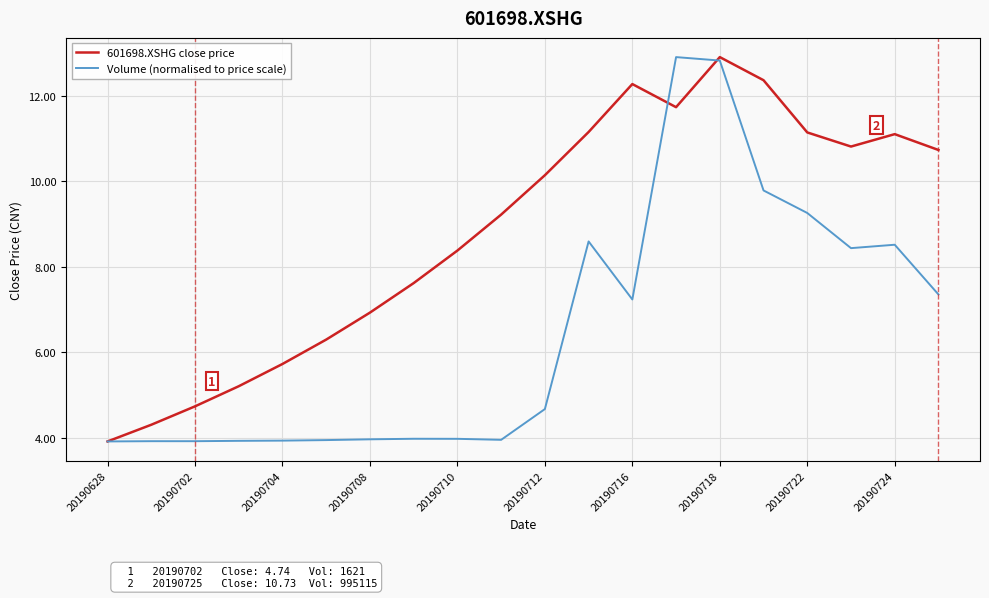

Rank the series by their average value, from highest to lowest.

601698.XSHG close price, Volume (normalised to price scale)